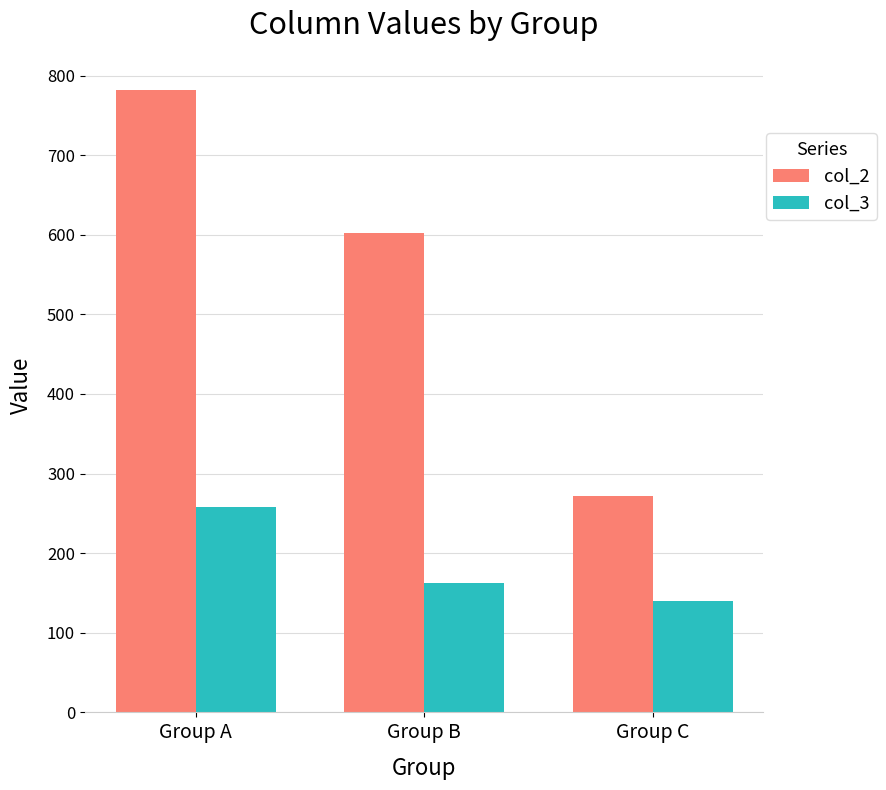

Reading left to right, list all the values displayed in this chart.

col_2: 781.7	601.8	271.9
col_3: 257.8	162.0	140.1